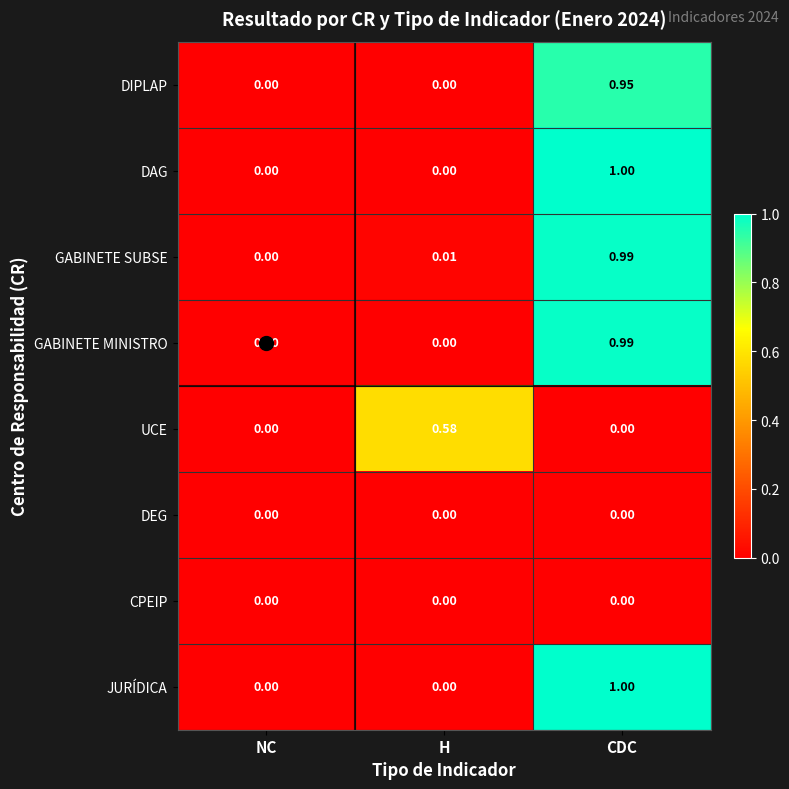

At which label does GABINETE MINISTRO reach its peak?

CDC